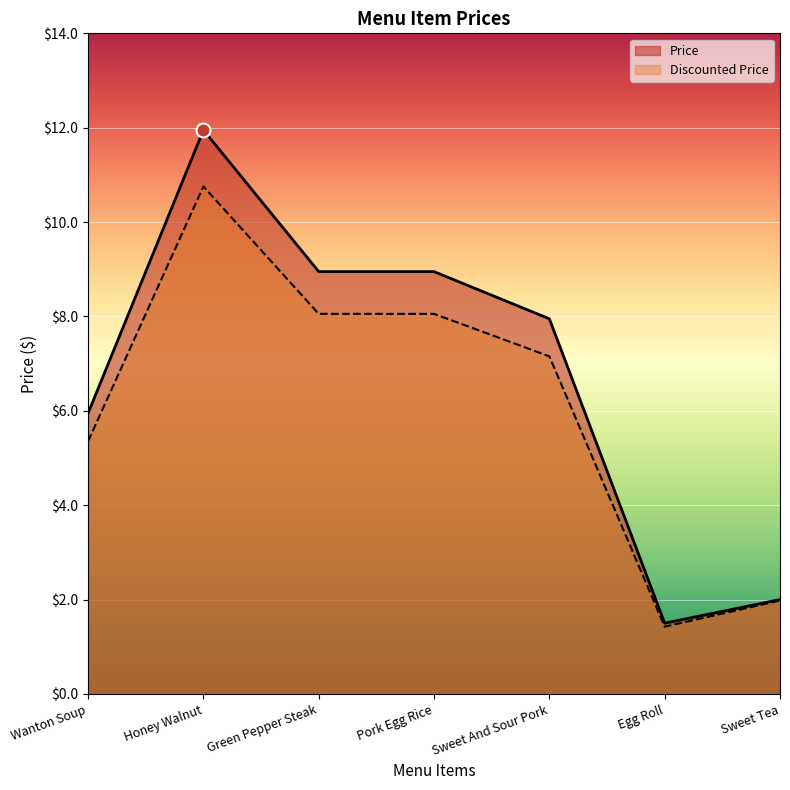

Approximately how many times larger is the value at Wanton Soup compared to Pork Egg Rice?

0.7